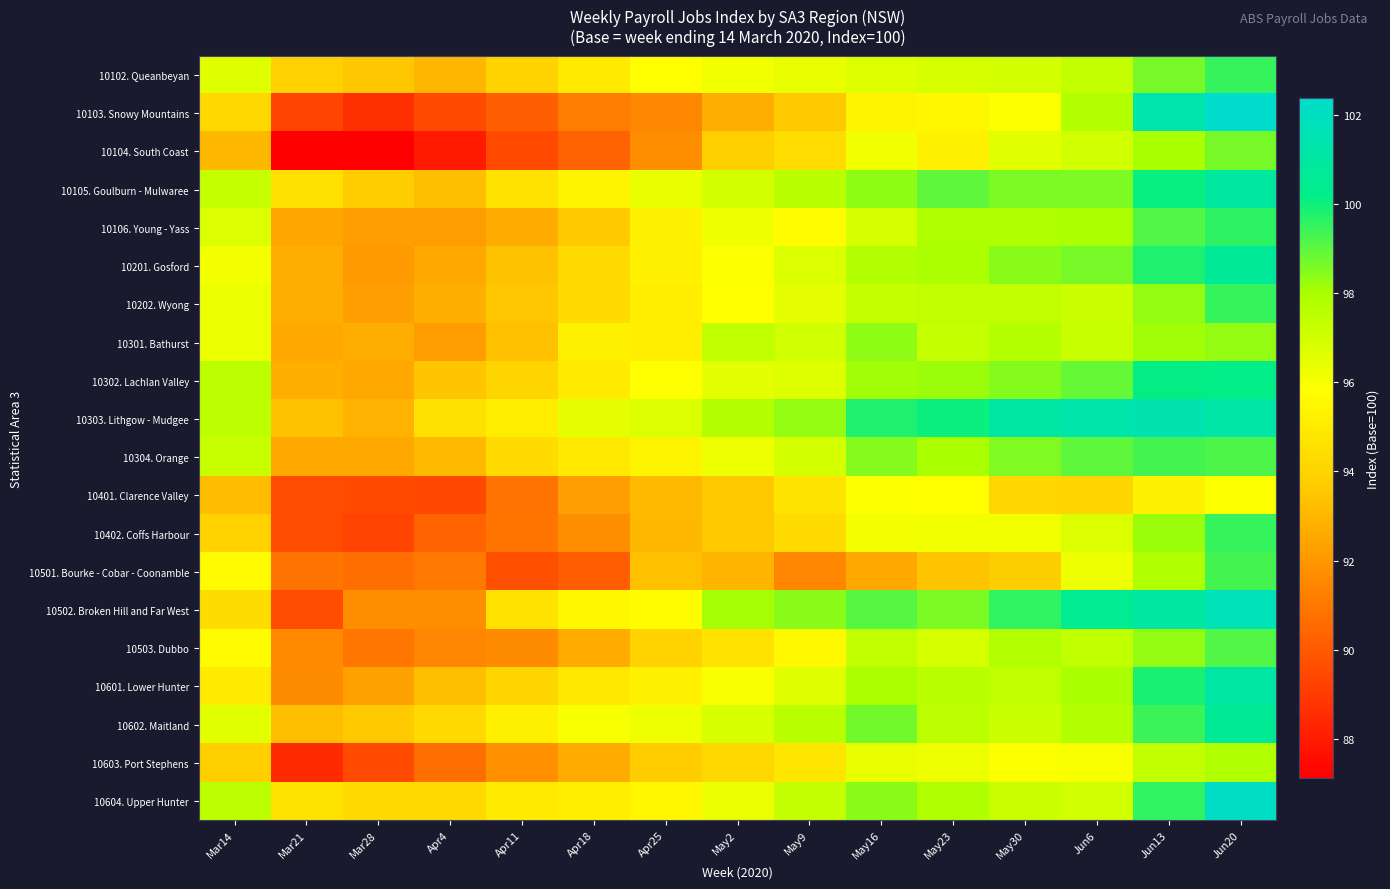

Reading left to right, transcribe all the data shown in this chart.

10102. Queanbeyan: Mar14=96.7	Mar21=93.9	Mar28=93.5	Apr4=93.0	Apr11=94.0	Apr18=94.9	Apr25=95.8	May2=96.2	May9=96.4	May16=96.7	May23=96.9	May30=96.9	Jun6=97.4	Jun13=98.7	Jun20=99.5
10103. Snowy Mountains: Mar14=94.2	Mar21=89.3	Mar28=88.7	Apr4=89.5	Apr11=90.2	Apr18=91.1	Apr25=91.5	May2=92.7	May9=93.6	May16=95.4	May23=95.5	May30=95.9	Jun6=97.8	Jun13=101.4	Jun20=102.4
10104. South Coast: Mar14=93.0	Mar21=87.1	Mar28=87.1	Apr4=88.0	Apr11=89.5	Apr18=90.3	Apr25=91.7	May2=93.8	May9=94.4	May16=96.2	May23=95.2	May30=96.6	Jun6=97.0	Jun13=98.0	Jun20=98.7
10105. Goulburn - Mulwaree: Mar14=97.3	Mar21=94.5	Mar28=93.7	Apr4=93.2	Apr11=94.6	Apr18=95.4	Apr25=96.4	May2=96.9	May9=97.6	May16=98.4	May23=99.0	May30=98.6	Jun6=98.6	Jun13=100.1	Jun20=100.9
10106. Young - Yass: Mar14=96.8	Mar21=92.5	Mar28=92.2	Apr4=92.1	Apr11=92.7	Apr18=93.6	Apr25=95.3	May2=96.2	May9=95.7	May16=96.9	May23=97.9	May30=97.9	Jun6=97.9	Jun13=99.1	Jun20=99.6
10201. Gosford: Mar14=96.1	Mar21=92.7	Mar28=92.1	Apr4=92.5	Apr11=93.3	Apr18=94.3	Apr25=95.3	May2=95.9	May9=96.8	May16=97.8	May23=98.0	May30=98.4	Jun6=98.7	Jun13=99.8	Jun20=100.8
10202. Wyong: Mar14=96.3	Mar21=92.7	Mar28=92.2	Apr4=92.7	Apr11=93.5	Apr18=94.3	Apr25=95.1	May2=95.8	May9=96.4	May16=97.3	May23=97.4	May30=97.4	Jun6=97.2	Jun13=98.3	Jun20=99.5
10301. Bathurst: Mar14=96.3	Mar21=92.6	Mar28=92.7	Apr4=92.2	Apr11=93.3	Apr18=95.2	Apr25=95.1	May2=97.5	May9=97.0	May16=98.3	May23=97.3	May30=97.8	Jun6=97.2	Jun13=98.1	Jun20=98.3
10302. Lachlan Valley: Mar14=97.5	Mar21=92.8	Mar28=92.6	Apr4=93.5	Apr11=94.1	Apr18=95.0	Apr25=95.8	May2=96.5	May9=96.7	May16=98.1	May23=98.2	May30=98.5	Jun6=98.9	Jun13=100.2	Jun20=100.2
10303. Lithgow - Mudgee: Mar14=97.5	Mar21=93.4	Mar28=92.9	Apr4=94.5	Apr11=95.1	Apr18=96.5	Apr25=96.8	May2=97.8	May9=98.3	May16=99.8	May23=100.0	May30=101.1	Jun6=101.3	Jun13=101.5	Jun20=101.2
10304. Orange: Mar14=97.2	Mar21=92.5	Mar28=92.6	Apr4=93.1	Apr11=94.3	Apr18=94.9	Apr25=95.4	May2=96.3	May9=96.9	May16=98.5	May23=98.0	May30=98.6	Jun6=99.0	Jun13=99.3	Jun20=99.2
10401. Clarence Valley: Mar14=93.2	Mar21=89.6	Mar28=89.5	Apr4=89.5	Apr11=90.8	Apr18=92.2	Apr25=93.1	May2=93.6	May9=94.7	May16=95.8	May23=95.8	May30=94.1	Jun6=94.1	Jun13=95.3	Jun20=95.9
10402. Coffs Harbour: Mar14=93.9	Mar21=89.6	Mar28=89.3	Apr4=90.3	Apr11=90.9	Apr18=91.7	Apr25=93.0	May2=93.6	May9=94.3	May16=96.1	May23=96.2	May30=96.2	Jun6=96.8	Jun13=98.2	Jun20=99.5
10501. Bourke - Cobar - Coonamble: Mar14=95.7	Mar21=90.8	Mar28=90.6	Apr4=91.0	Apr11=89.7	Apr18=90.2	Apr25=93.3	May2=93.0	May9=91.4	May16=92.5	May23=93.4	May30=93.8	Jun6=96.3	Jun13=97.9	Jun20=99.3
10502. Broken Hill and Far West: Mar14=94.4	Mar21=89.6	Mar28=91.7	Apr4=91.7	Apr11=94.6	Apr18=95.5	Apr25=95.8	May2=98.0	May9=98.5	May16=99.1	May23=98.6	May30=99.6	Jun6=100.5	Jun13=101.0	Jun20=101.7
10503. Dubbo: Mar14=95.7	Mar21=91.6	Mar28=90.9	Apr4=91.4	Apr11=91.6	Apr18=92.7	Apr25=93.9	May2=94.6	May9=95.6	May16=97.4	May23=96.9	May30=97.8	Jun6=97.4	Jun13=98.3	Jun20=99.1
10601. Lower Hunter: Mar14=95.0	Mar21=91.6	Mar28=92.3	Apr4=93.2	Apr11=94.1	Apr18=94.8	Apr25=95.2	May2=96.0	May9=96.6	May16=98.0	May23=97.6	May30=97.5	Jun6=98.0	Jun13=99.9	Jun20=101.1
10602. Maitland: Mar14=96.6	Mar21=93.2	Mar28=93.6	Apr4=94.3	Apr11=95.2	Apr18=96.1	Apr25=96.3	May2=96.8	May9=97.6	May16=98.7	May23=97.5	May30=97.1	Jun6=97.8	Jun13=99.4	Jun20=100.7
10603. Port Stephens: Mar14=93.8	Mar21=88.5	Mar28=89.5	Apr4=90.6	Apr11=91.8	Apr18=92.6	Apr25=93.7	May2=94.2	May9=94.8	May16=96.4	May23=96.3	May30=95.9	Jun6=96.0	Jun13=97.4	Jun20=97.9
10604. Upper Hunter: Mar14=97.5	Mar21=94.7	Mar28=94.3	Apr4=94.2	Apr11=95.0	Apr18=95.1	Apr25=95.5	May2=96.3	May9=97.3	May16=98.4	May23=97.9	May30=97.1	Jun6=97.0	Jun13=99.5	Jun20=102.2